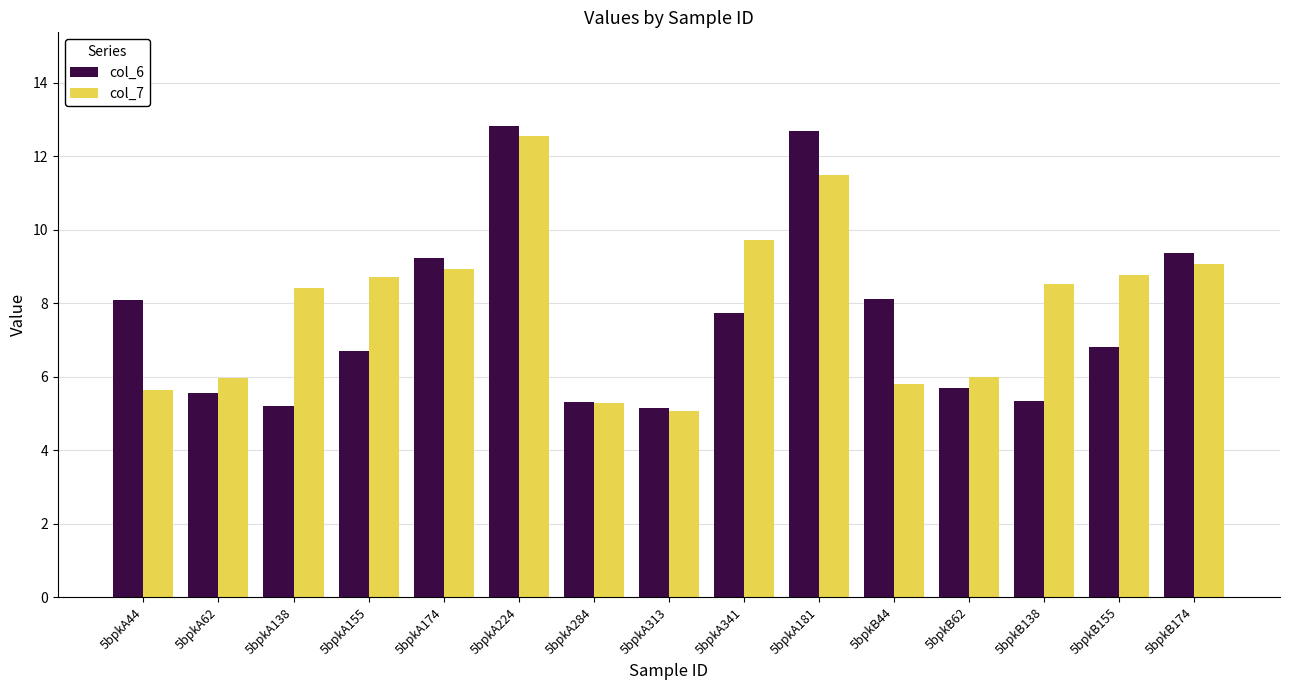

What is the sum of the col_6 values at 5bpkB44 and 5bpkB62?

13.8